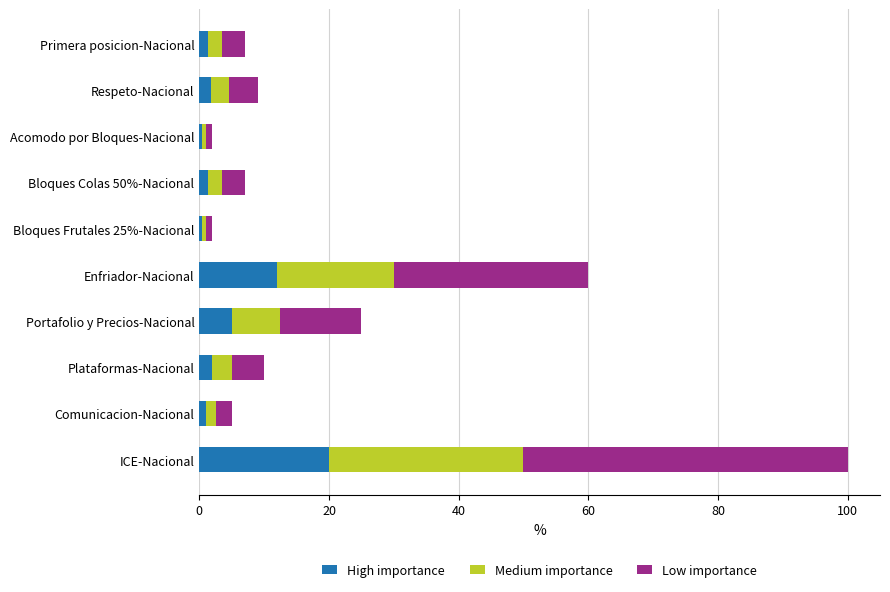

What is the maximum value for High importance?

20.0